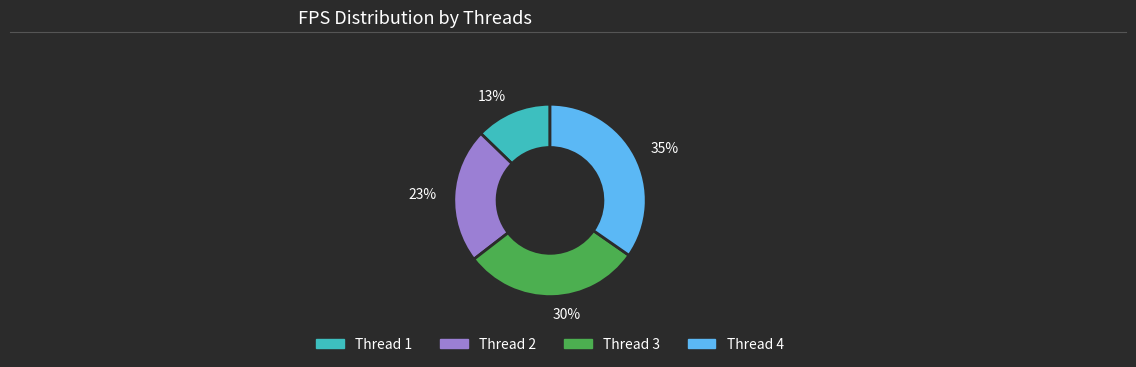

Does 30% represent more than half of the total?

No